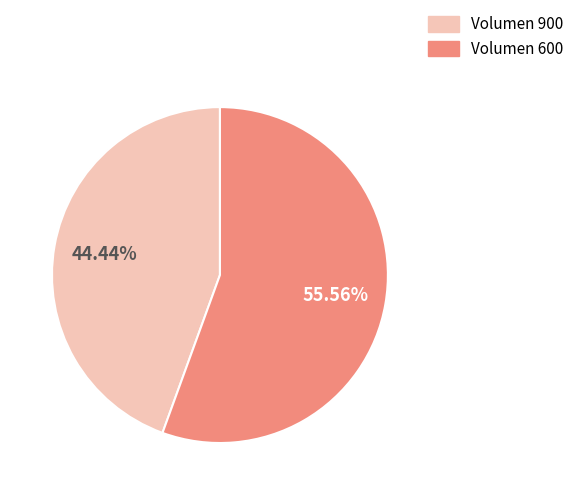

Approximately how many times larger is the value at Volumen 900 compared to Volumen 600?

0.8